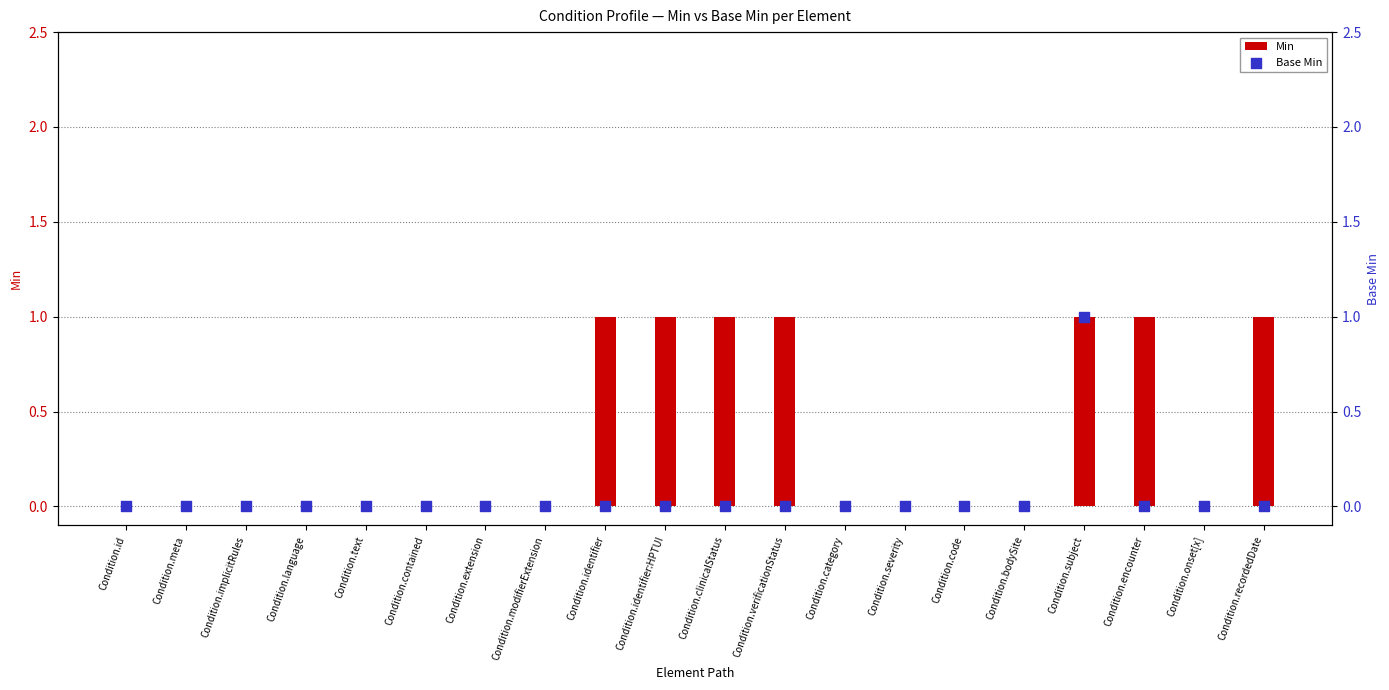

Which series reaches the minimum Y coordinate?

Min